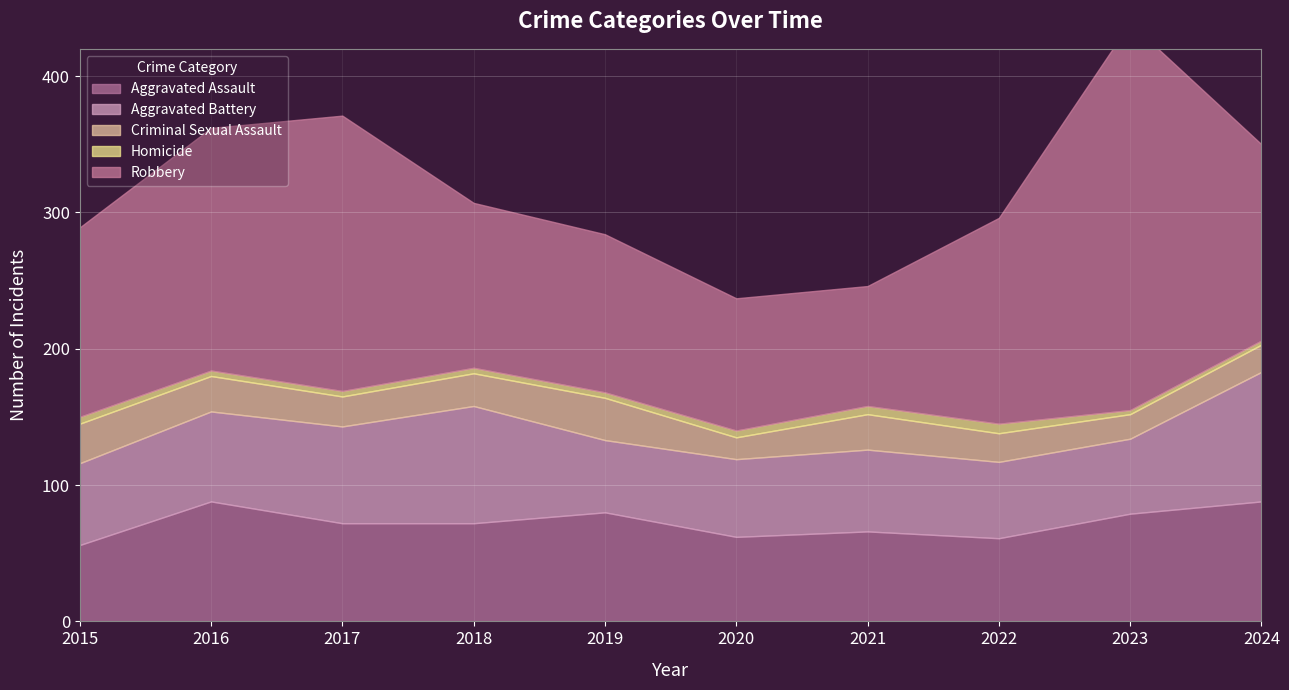

What is the lowest value of the Robbery series?

88